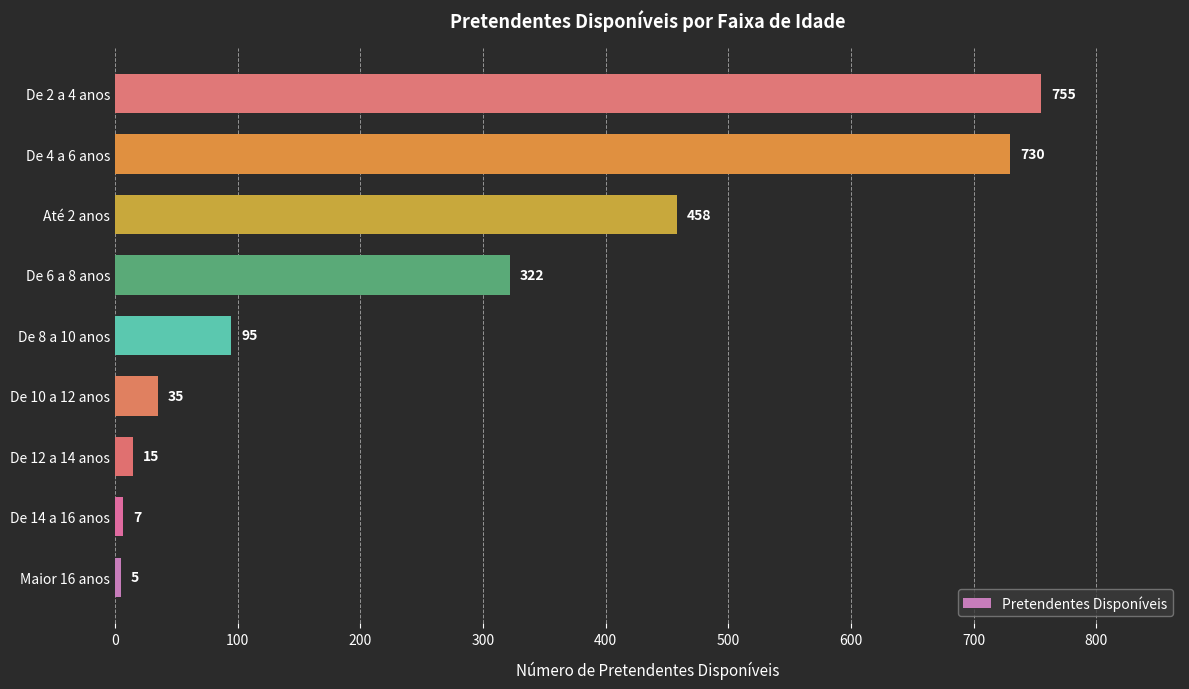

List the labels in order of value, smallest first.

Maior 16 anos, De 14 a 16 anos, De 12 a 14 anos, De 10 a 12 anos, De 8 a 10 anos, De 6 a 8 anos, Até 2 anos, De 4 a 6 anos, De 2 a 4 anos